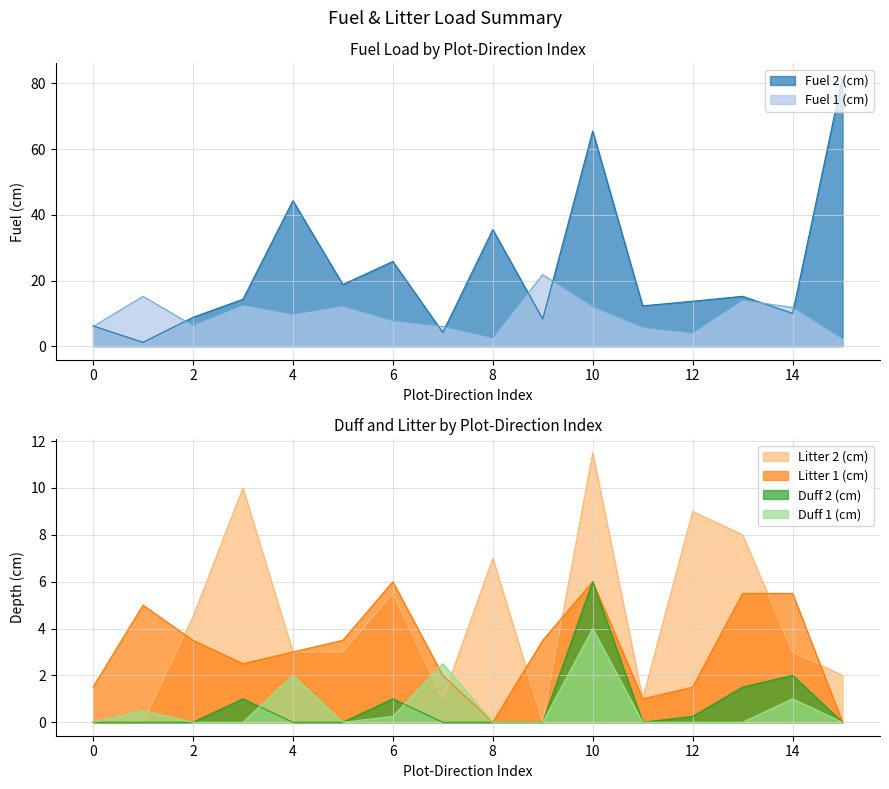

What is the average value of the Duff 1 (cm) series?

0.6